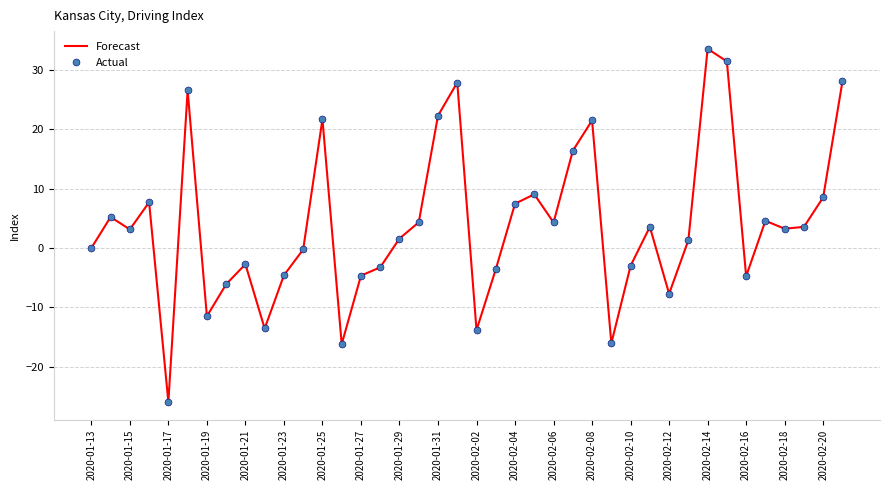

True or false: Forecast and Actual intersect in this chart.

False